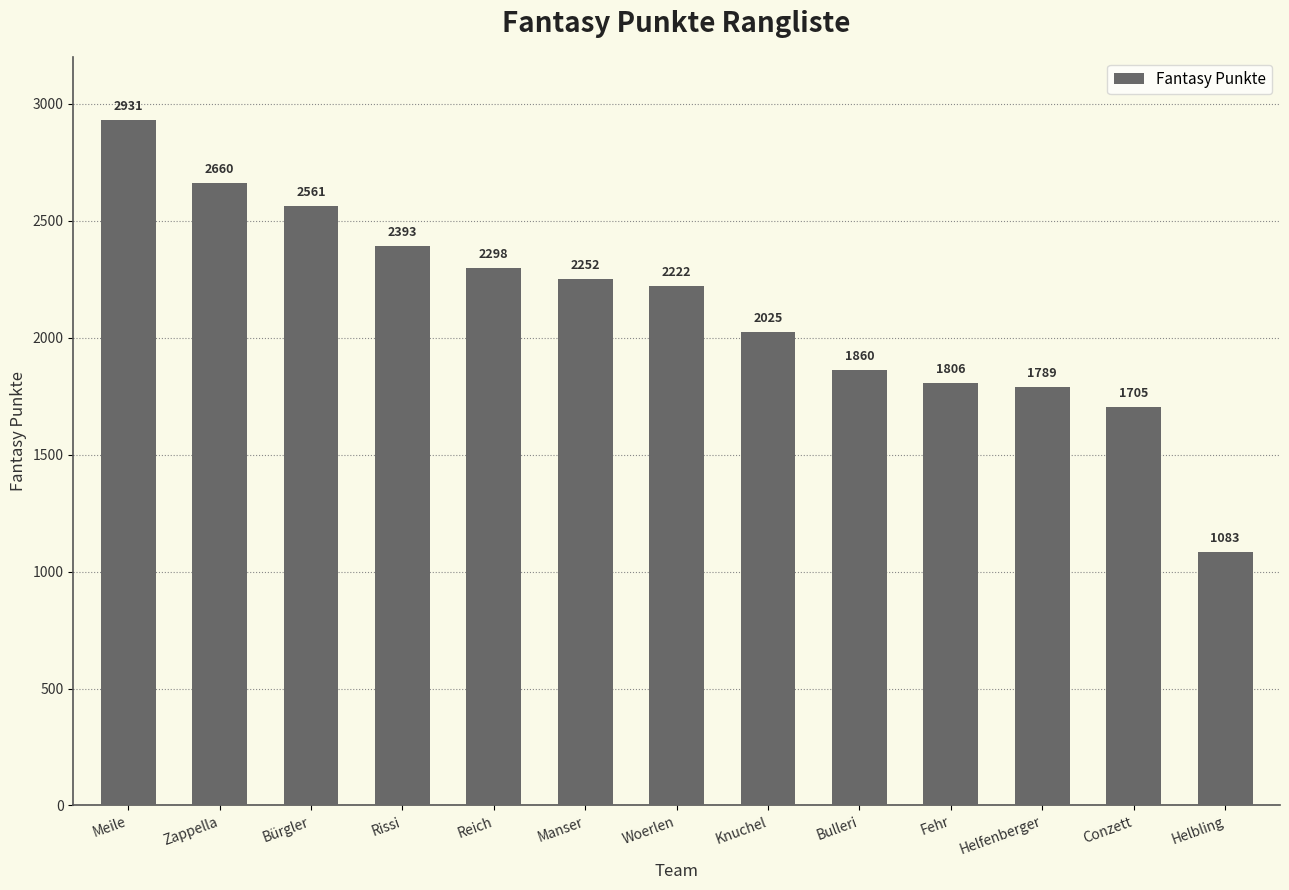

Count the number of categories in the chart.

13